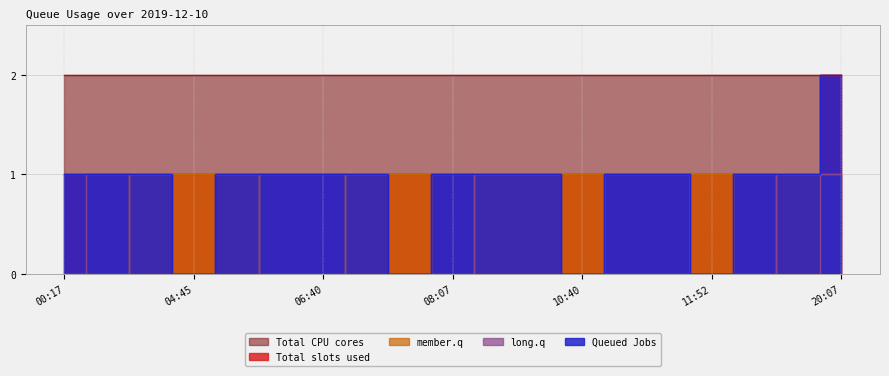

True or false: Total slots used has more than 1 points higher than both neighbors.

False